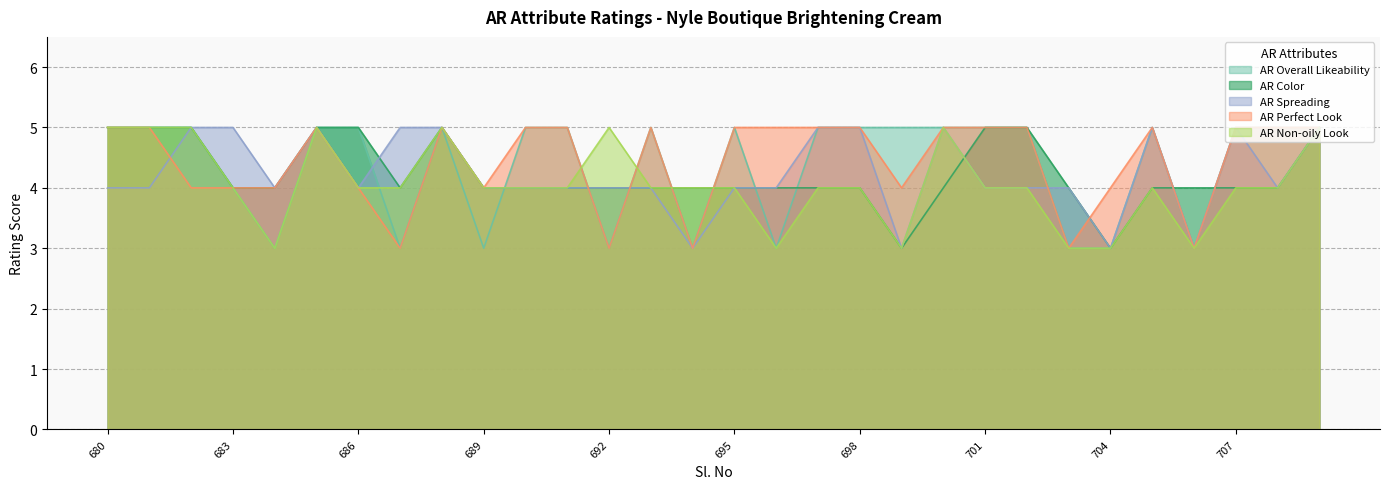

What is the total value across all series at 683?

21